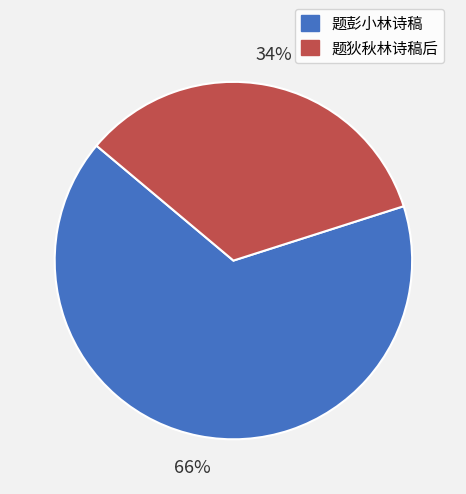

Is the sum of 题狄秋林诗稿后 and 题彭小林诗稿 greater than half?

Yes